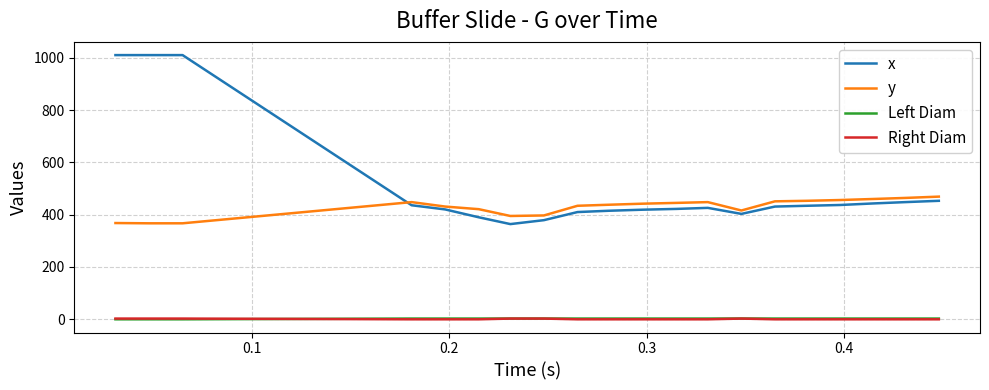

True or false: Right Diam and y cross at least once.

False